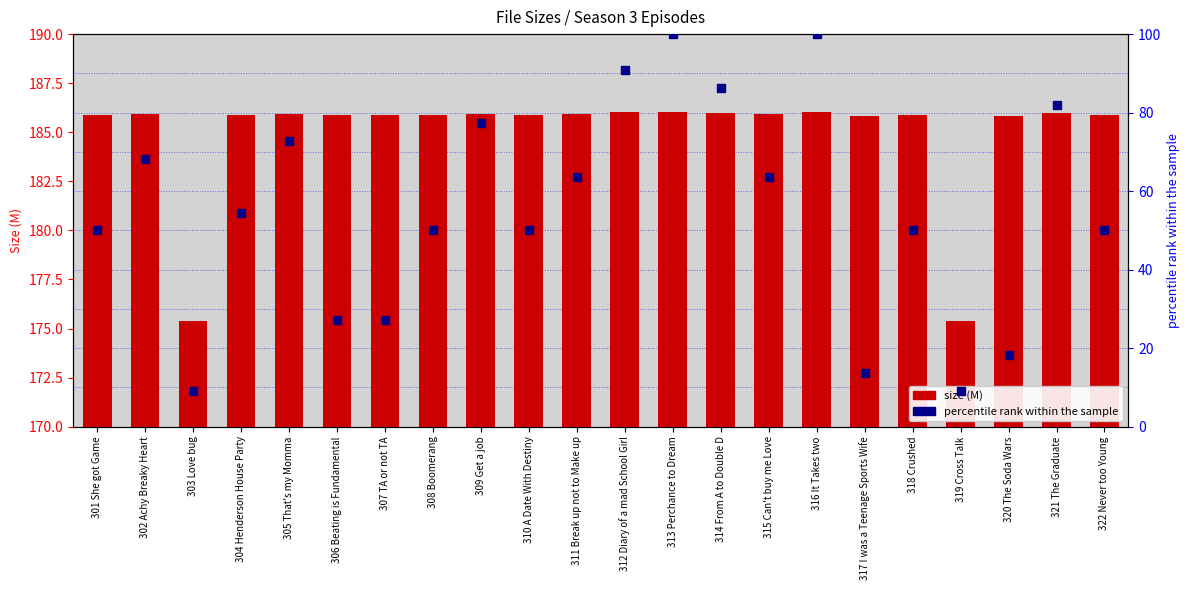

Which series has the largest Y range (max minus min)?

percentile rank within the sample